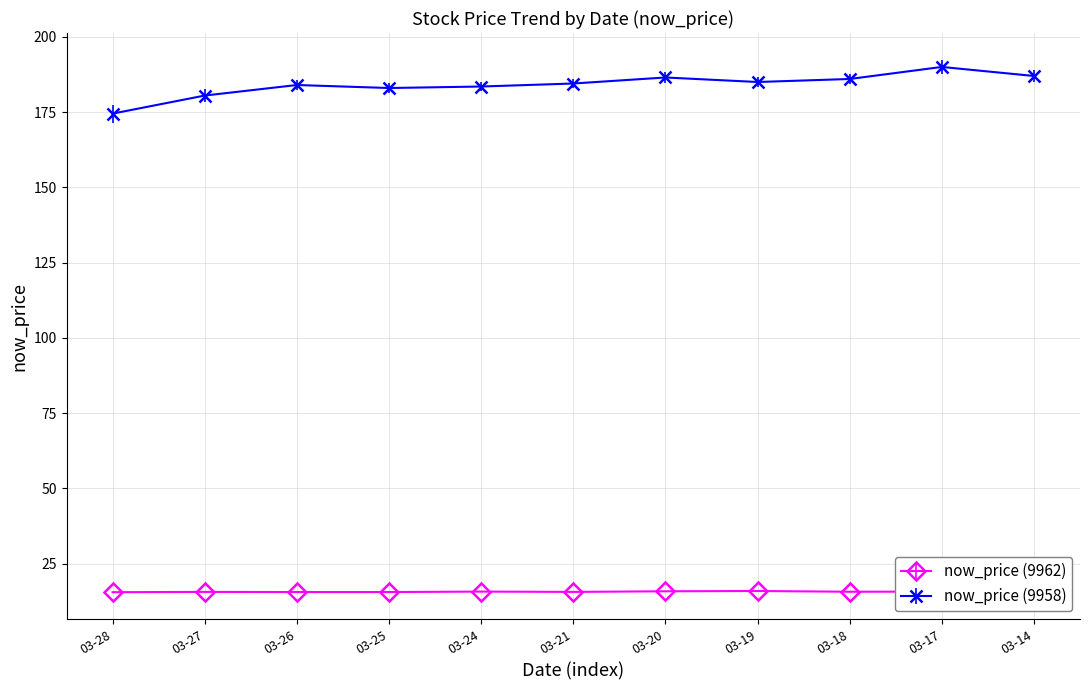

True or false: now_price (9958) has more than 0 interior local peaks.

True